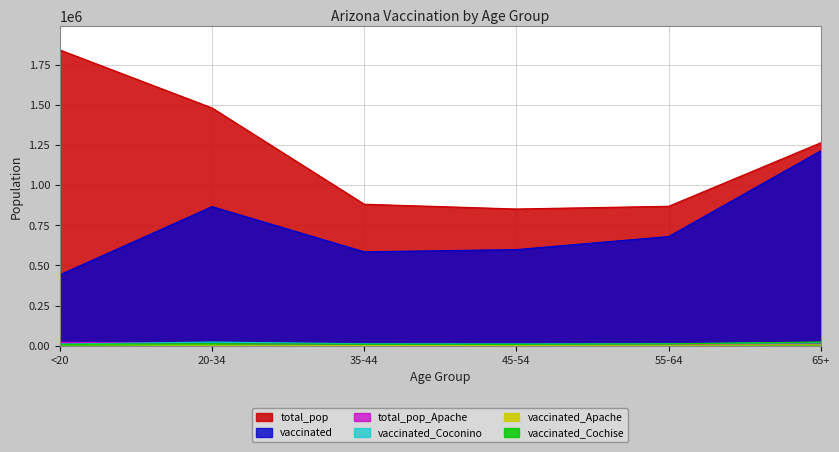

Reading left to right, what are all the values shown in this chart?

total_pop: 1842004	1480898	881451	851820	868629	1264218
vaccinated: 442262	866282	585038	598933	680184	1214094
vaccinated_Apache: 6554	3388	2339	2545	3409	5204
total_pop_Apache: 21632	14083	7725	8128	9256	10984
vaccinated_Coconino: 10608	23244	12201	11372	13155	19608
vaccinated_Cochise: 8477	13421	9163	8651	11509	23493